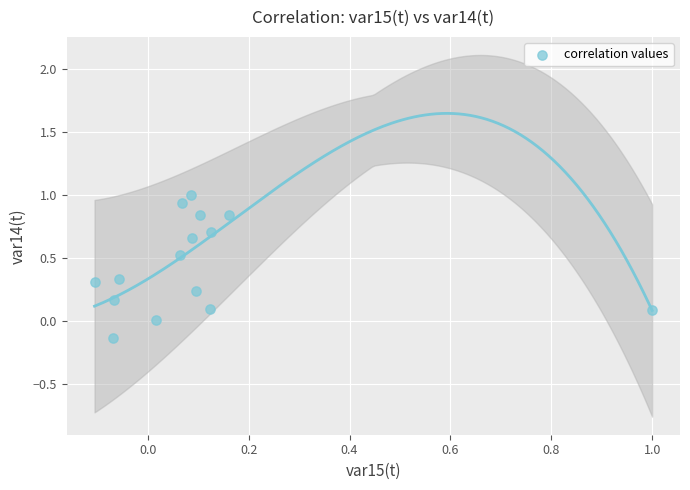

What is the range of Y values (max minus min)?

1.1